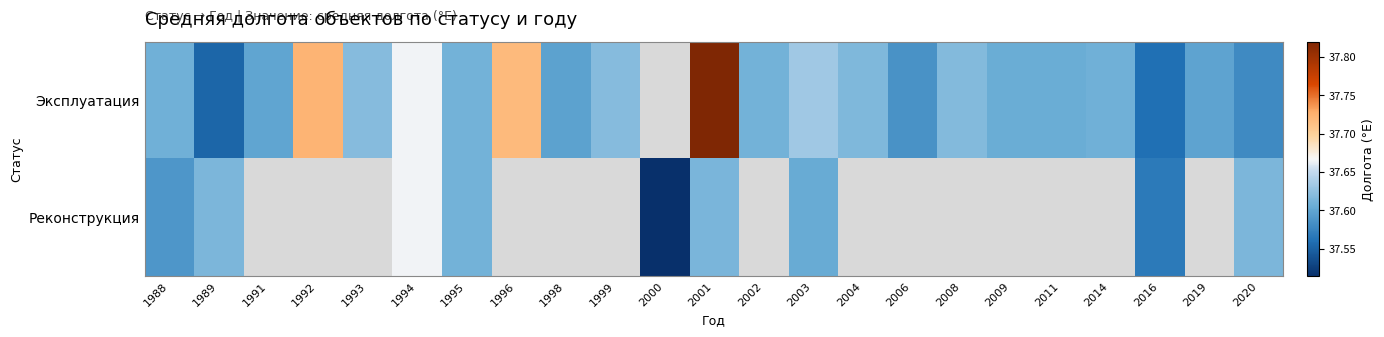

At which category is the sum across all series the highest?

2001